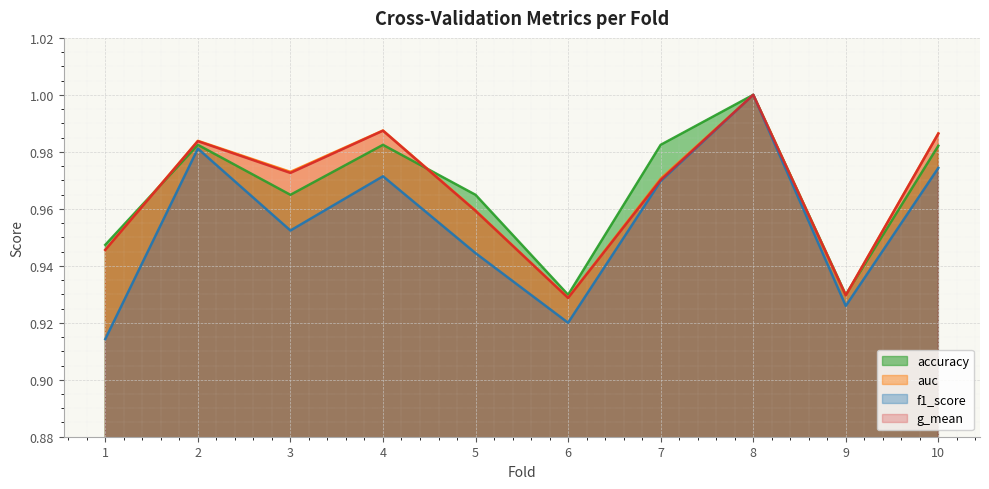

At which category is the sum across all series the highest?

8